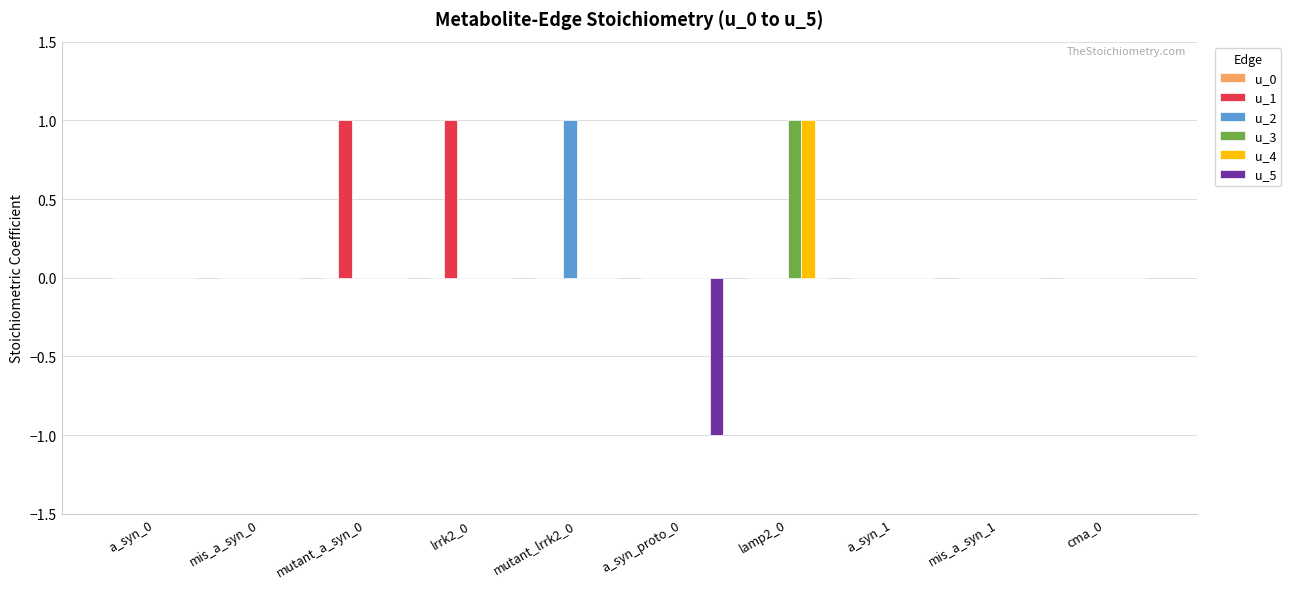

At which label does u_2 reach its peak?

mutant_lrrk2_0